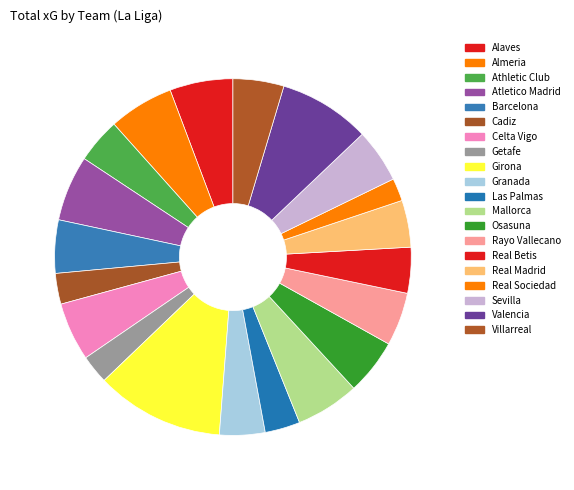

Rank the categories by value from lowest to highest.

Real Sociedad, Getafe, Cadiz, Las Palmas, Athletic Club, Granada, Real Betis, Real Madrid, Villarreal, Barcelona, Rayo Vallecano, Sevilla, Osasuna, Celta Vigo, Alaves, Mallorca, Almeria, Atletico Madrid, Valencia, Girona